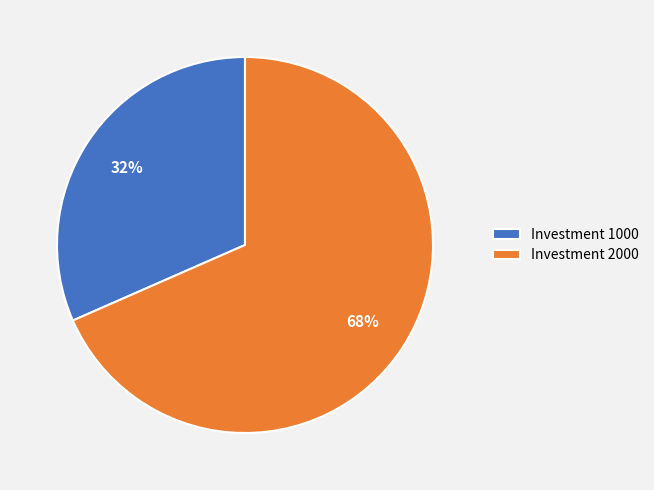

Is it true that Investment 1000 is 44% of the pie?

False